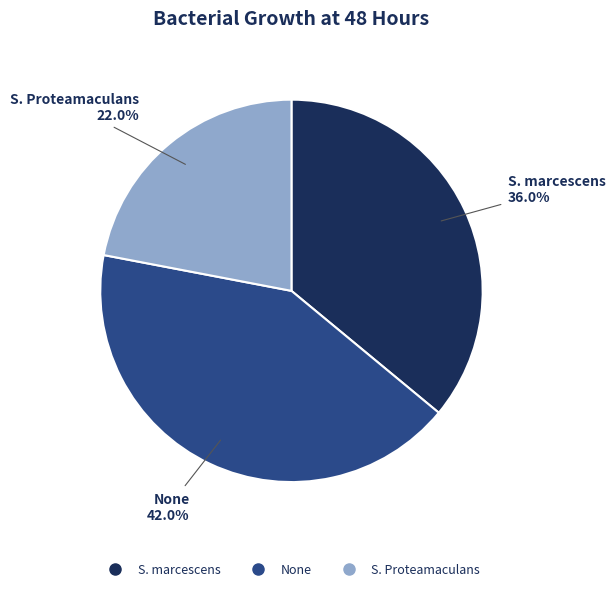

How much of the chart is everything except S. marcescens?

64.0%